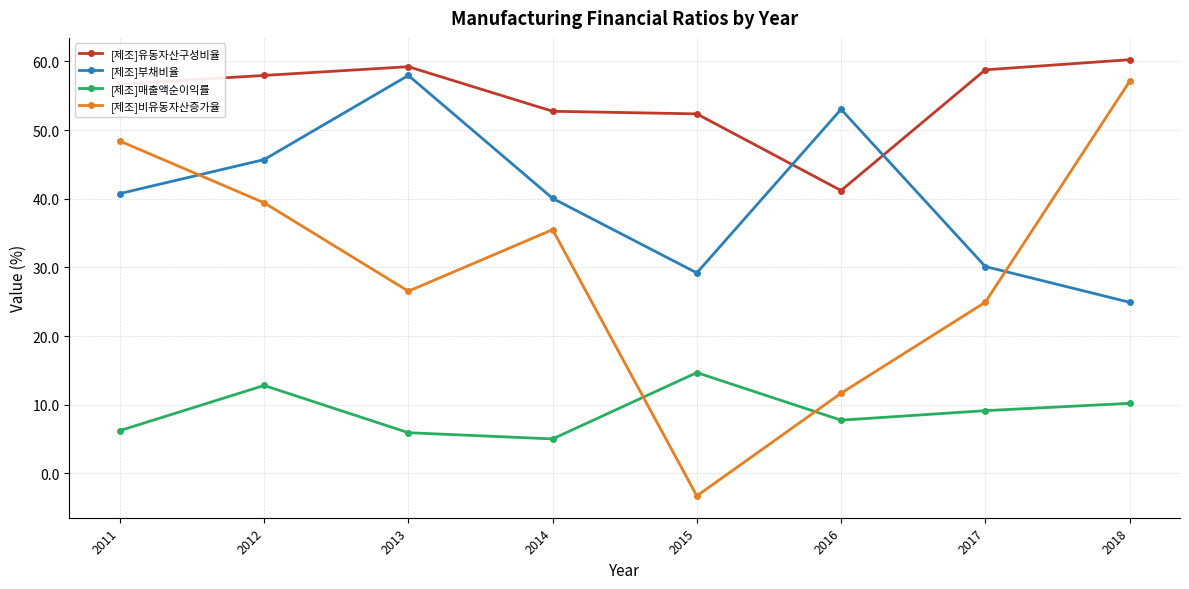

At which category is the sum across all series the highest?

2012